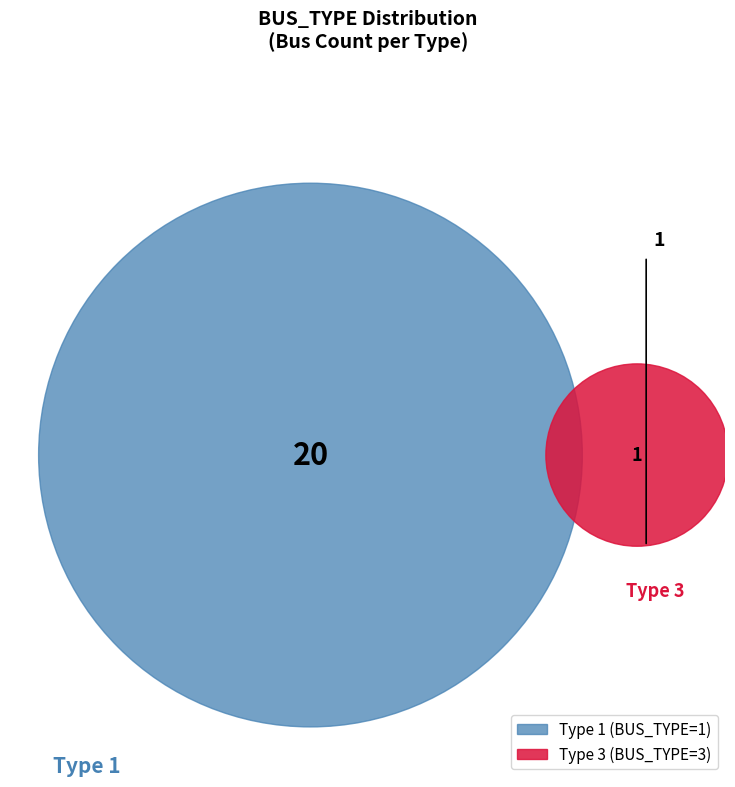

To the nearest percent, what is the combined percentage of 1 and 3?

100%